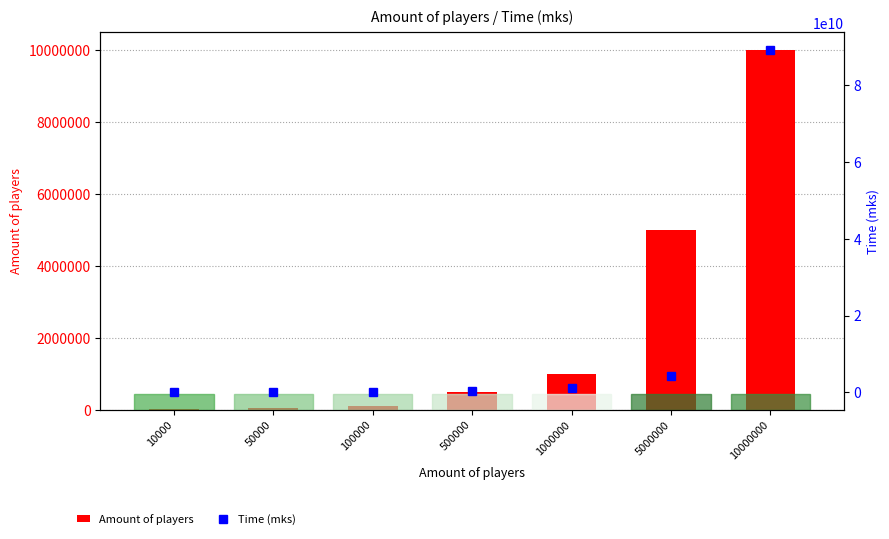

The value of Amount of players at 10000000 is 3771939. True or false?

False